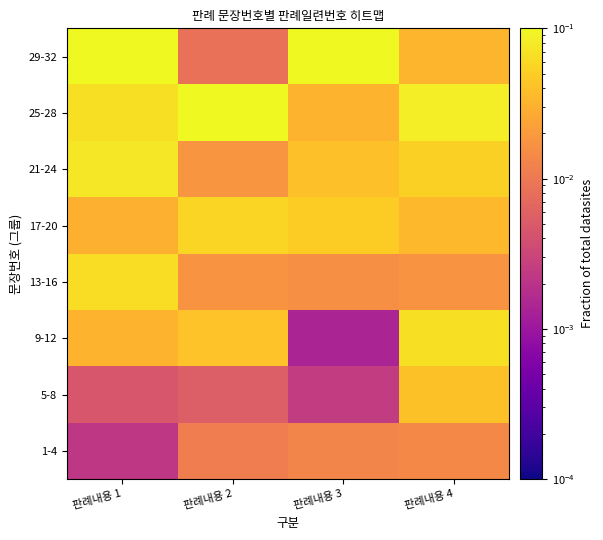

Reading left to right, transcribe all the data shown in this chart.

1-4: 판례내용 1=0.0	판례내용 2=0.0	판례내용 3=0.0	판례내용 4=0.0
5-8: 판례내용 1=0.0	판례내용 2=0.0	판례내용 3=0.0	판례내용 4=0.0
9-12: 판례내용 1=0.0	판례내용 2=0.0	판례내용 3=0.0	판례내용 4=0.1
13-16: 판례내용 1=0.1	판례내용 2=0.0	판례내용 3=0.0	판례내용 4=0.0
17-20: 판례내용 1=0.0	판례내용 2=0.1	판례내용 3=0.0	판례내용 4=0.0
21-24: 판례내용 1=0.1	판례내용 2=0.0	판례내용 3=0.0	판례내용 4=0.1
25-28: 판례내용 1=0.1	판례내용 2=0.1	판례내용 3=0.0	판례내용 4=0.1
29-32: 판례내용 1=0.1	판례내용 2=0.0	판례내용 3=0.1	판례내용 4=0.0